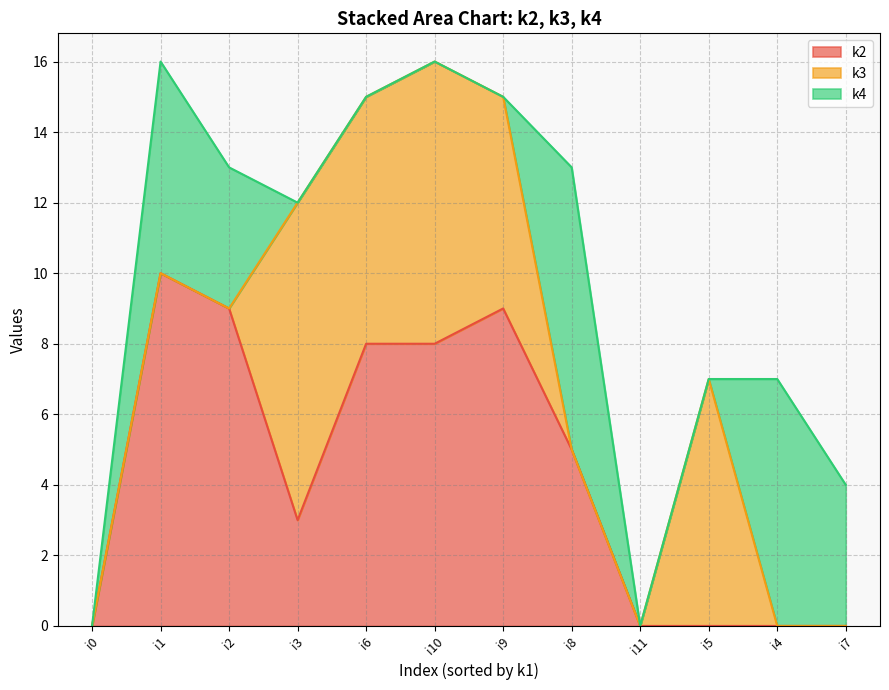

At which label does k2 reach its peak?

i1